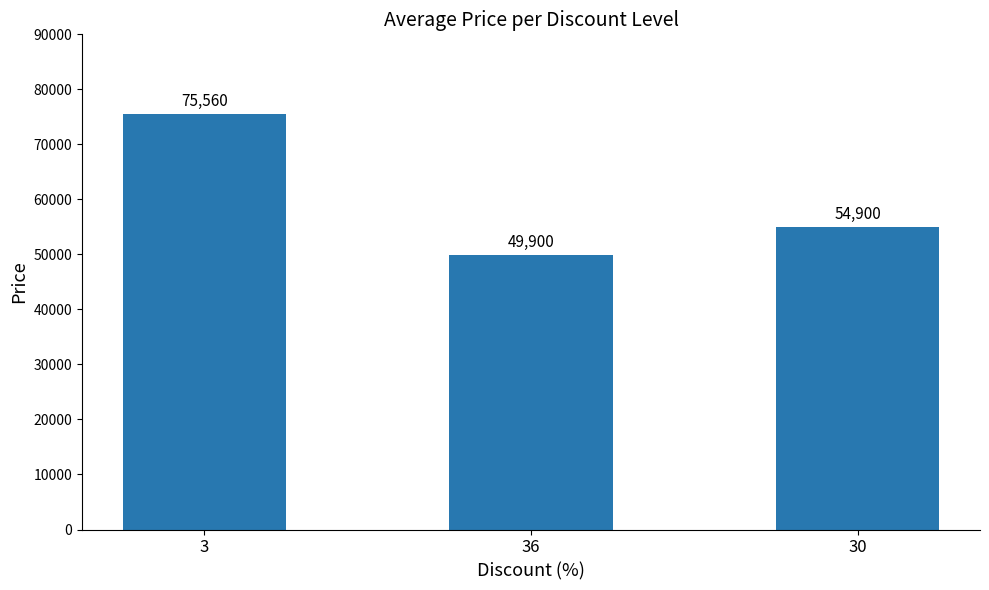

List the labels in order of value, smallest first.

36, 30, 3